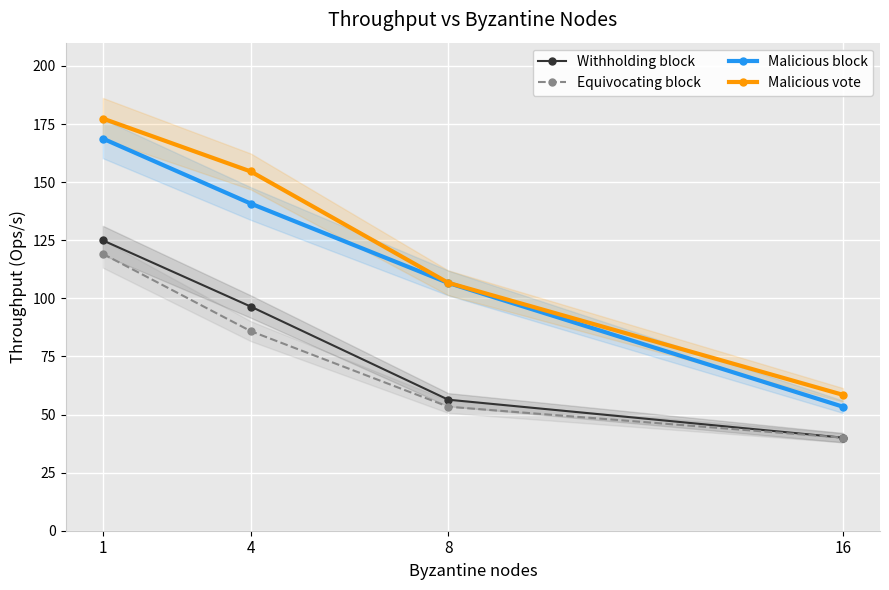

What is the highest value of the Withholding block series?

125.0